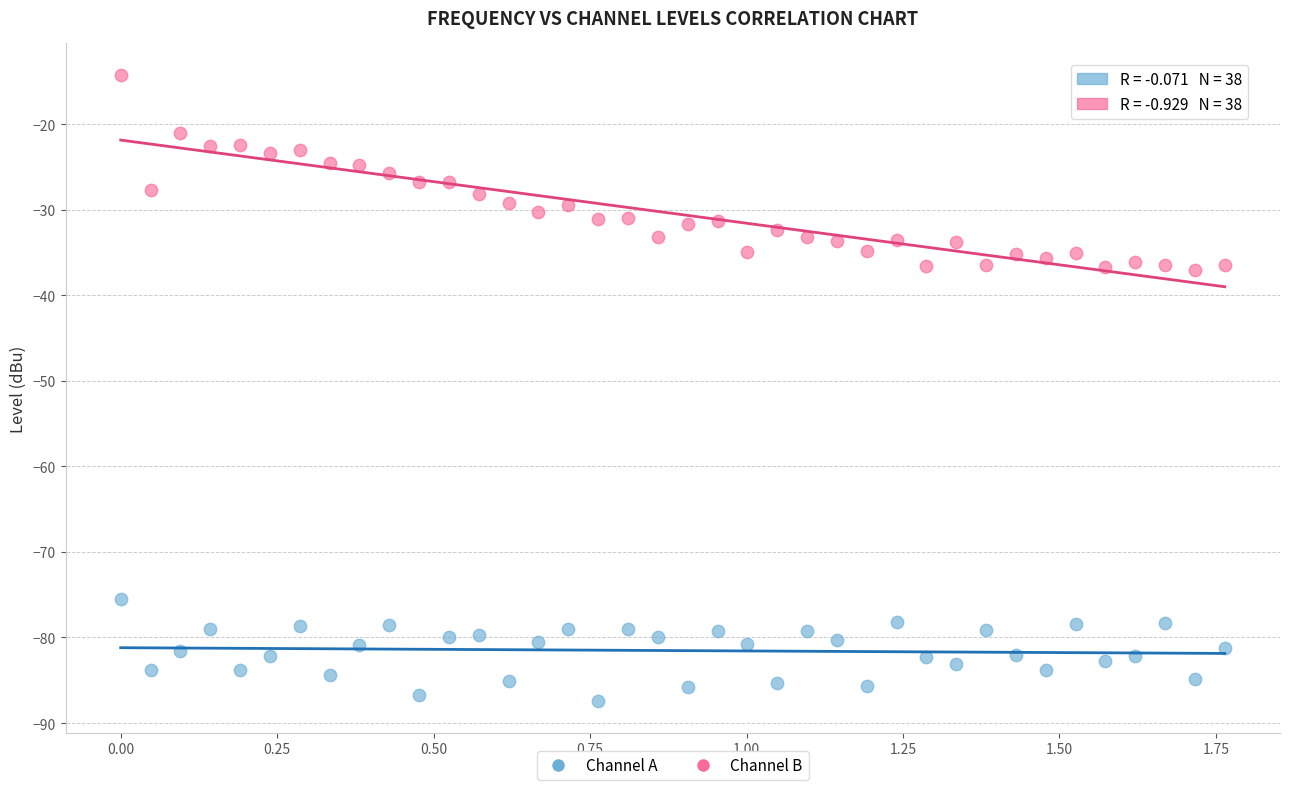

Which series has the largest Y range (max minus min)?

Channel B